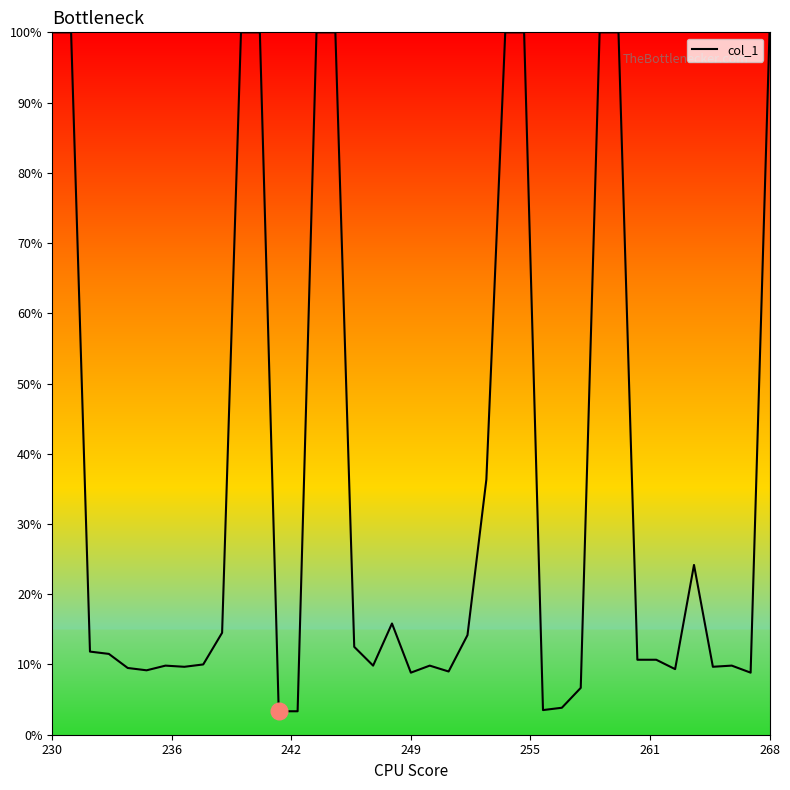

What is the difference between the maximum and minimum values?

96.7